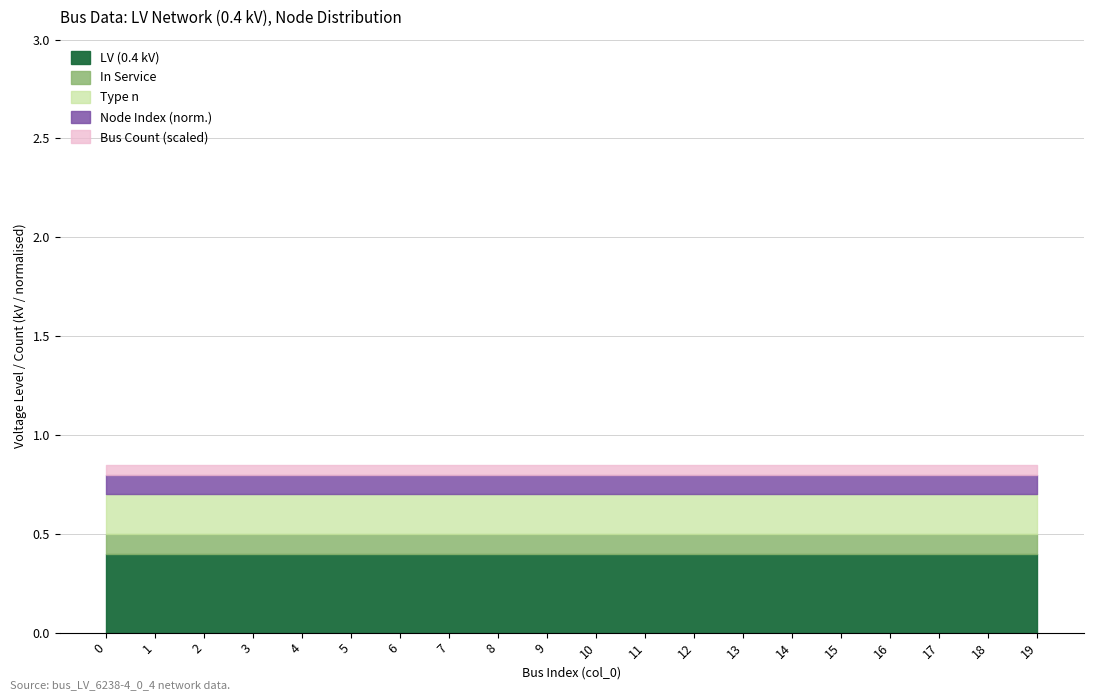

True or false: In Service and Type n cross at least once.

False